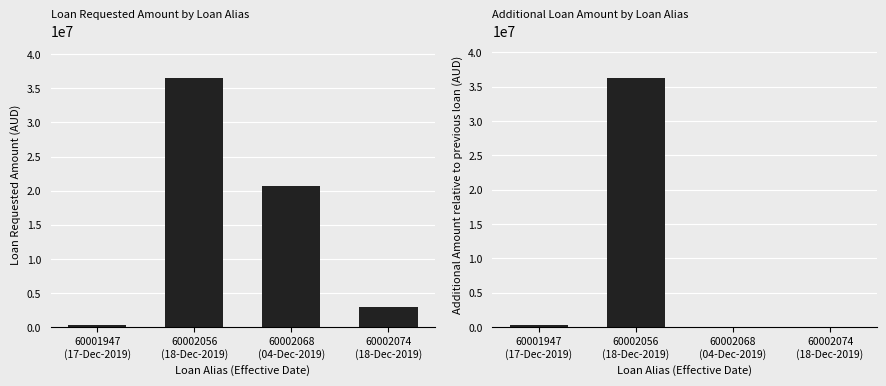

How many bars are there in total?

8